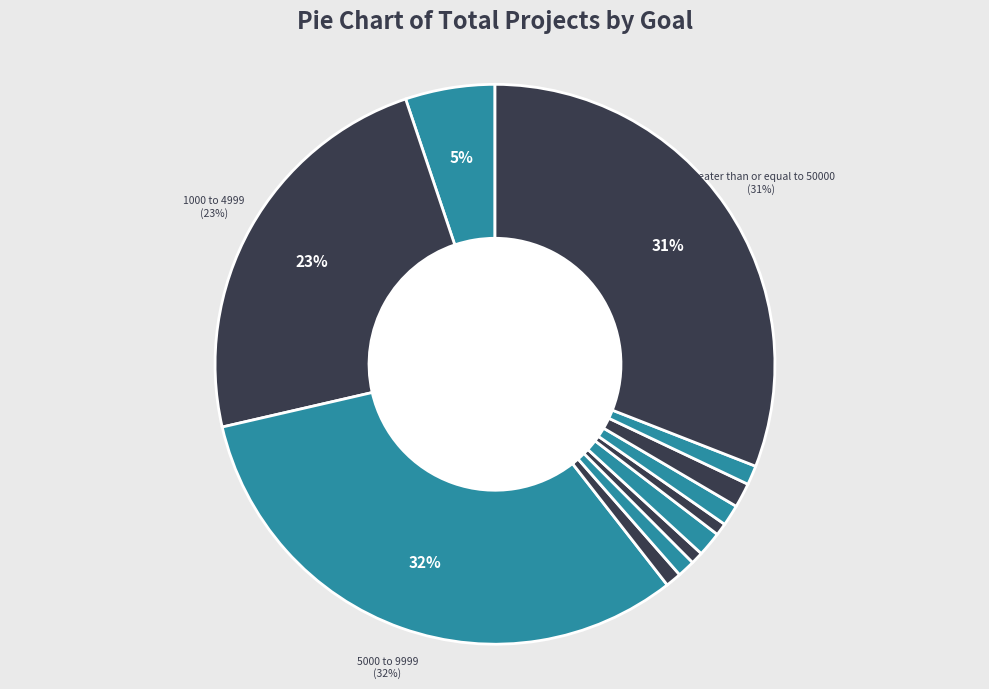

Count the number of slices in the pie.

12